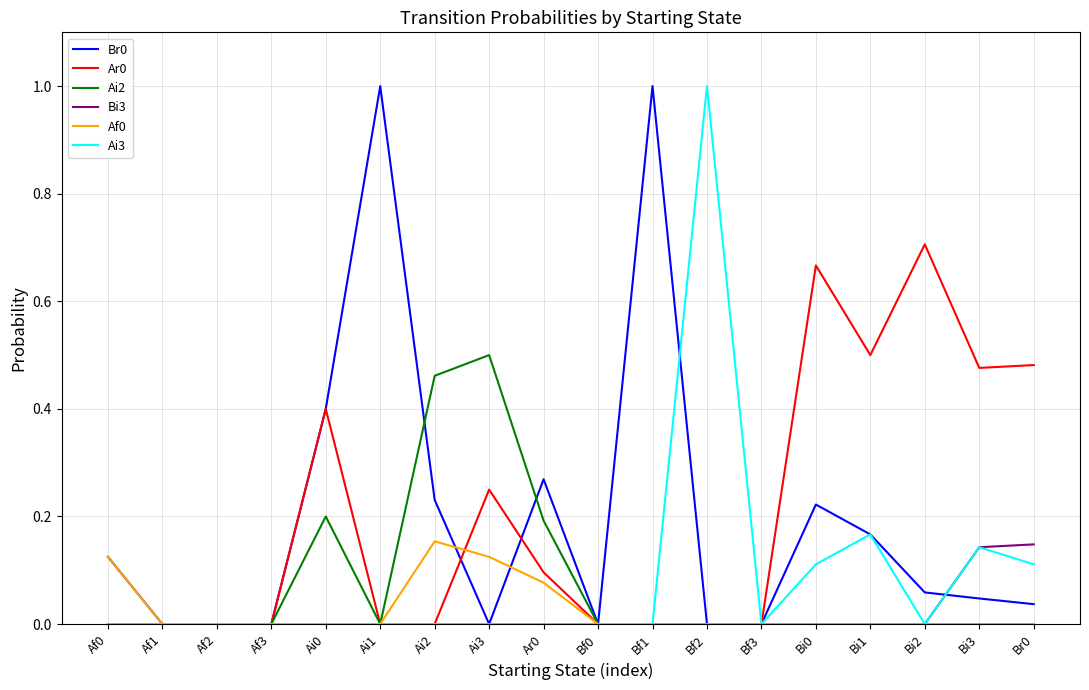

The value of Af0 at Af0 is 0.2. True or false?

False